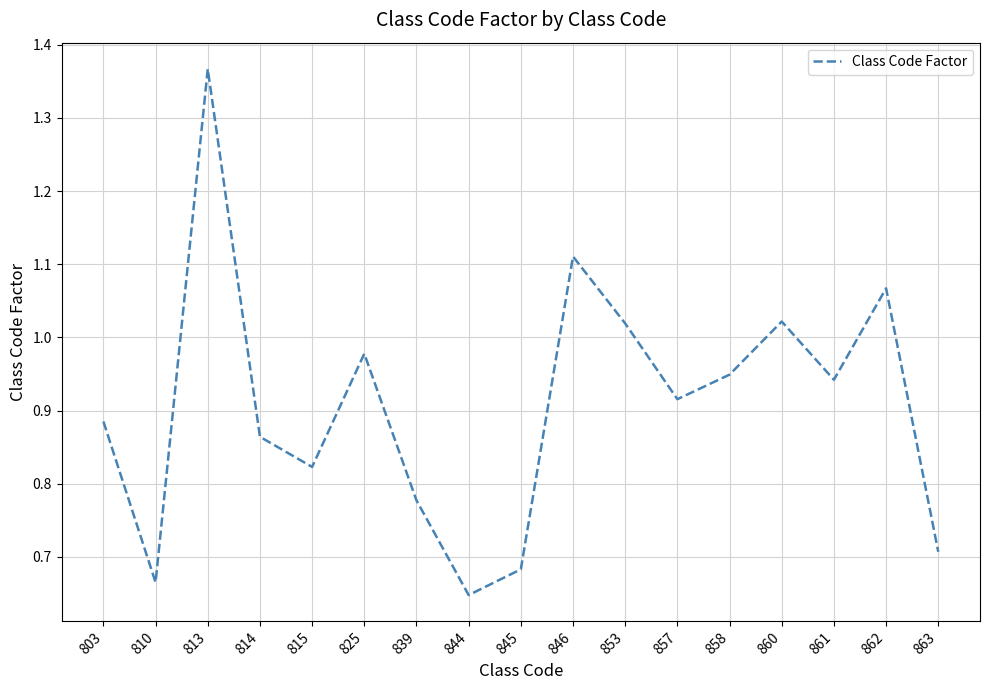

True or false: there are more than 2 points higher than both neighbors.

True